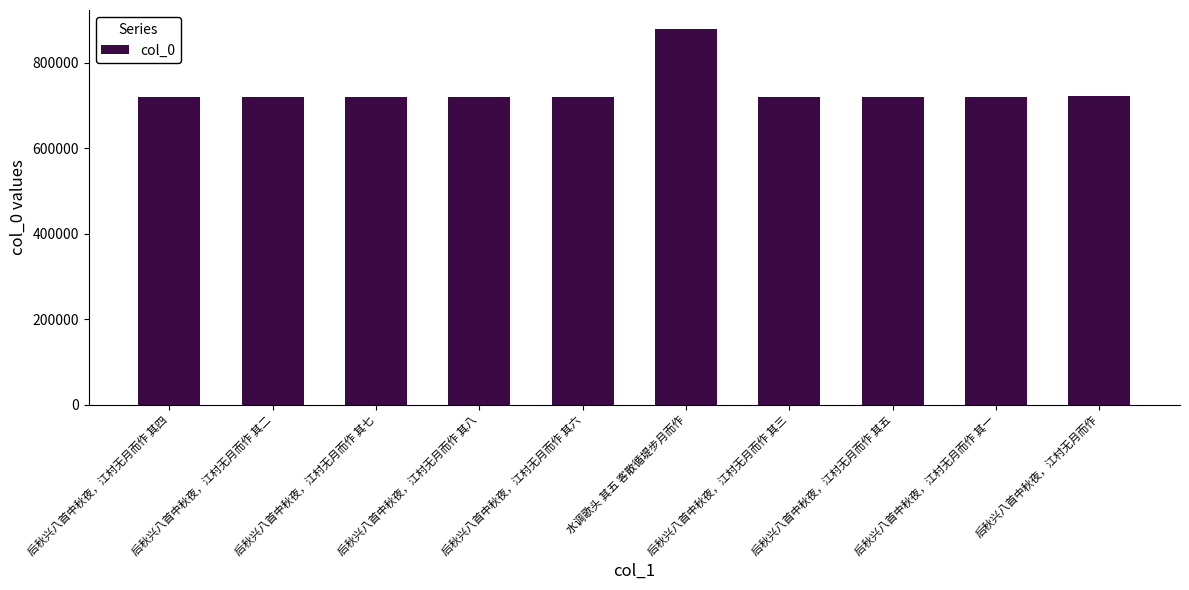

The value at 水调歌头 其五 客散循堤步月而作 is 879054. True or false?

True